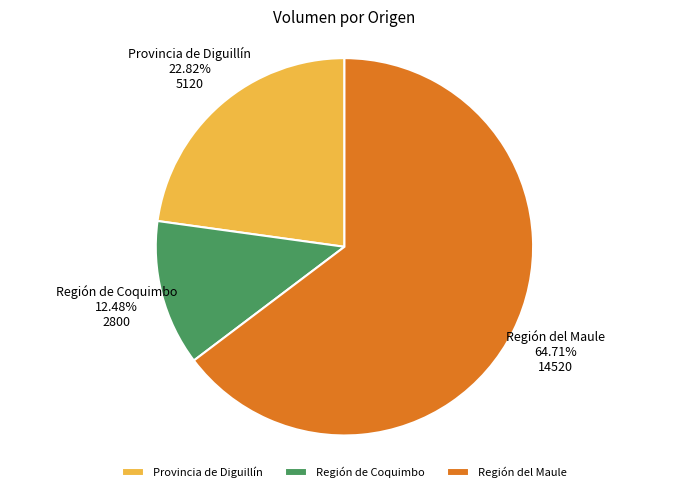

Is there a majority slice in this chart?

Yes